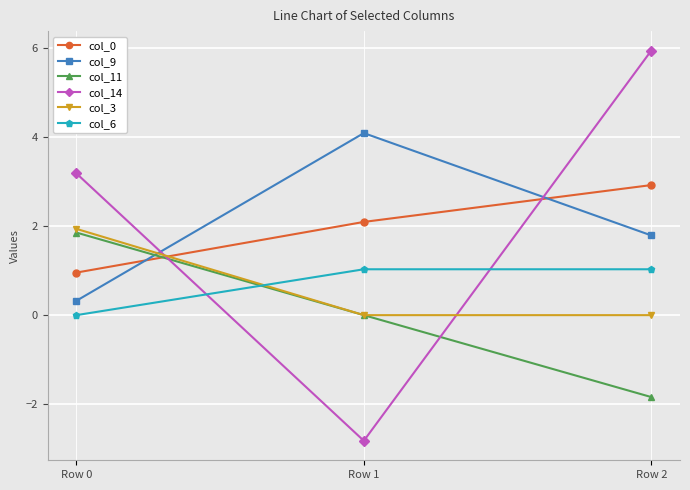

Reading right to left, transcribe all the data shown in this chart.

col_0: 2.9	2.1	1.0
col_9: 1.8	4.1	0.3
col_11: -1.8	0.0	1.9
col_14: 5.9	-2.8	3.2
col_3: 0.0	0.0	1.9
col_6: 1.0	1.0	0.0